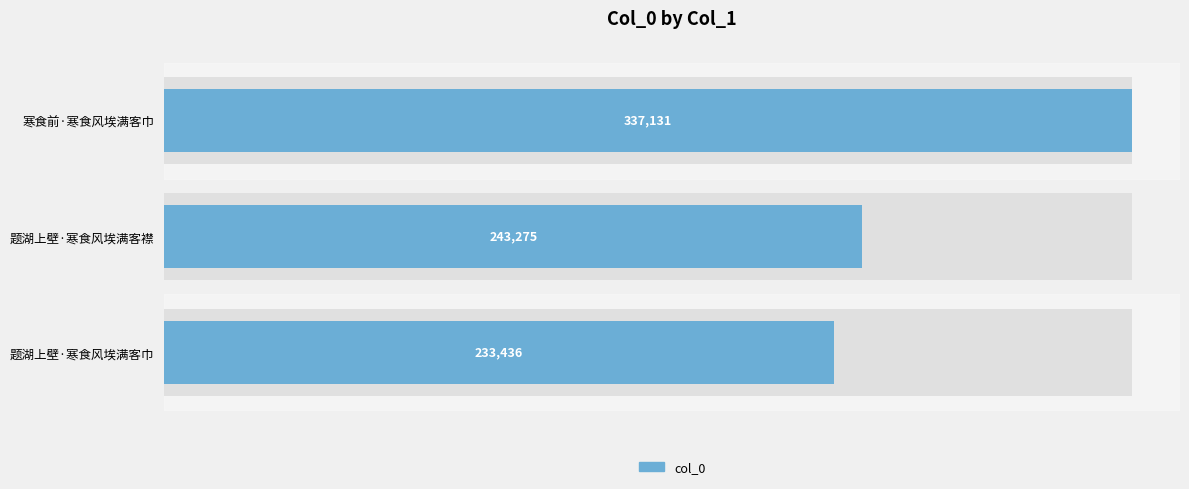

What is the value of the 3rd bar from the left?

233436